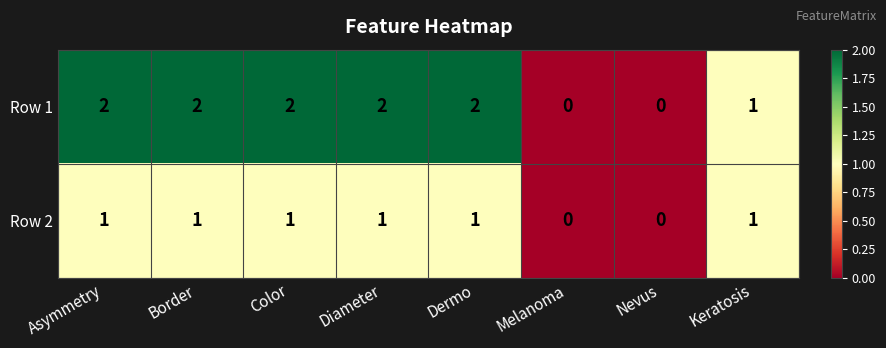

The Row 2 series shows 1 at Asymmetry. True or false?

True